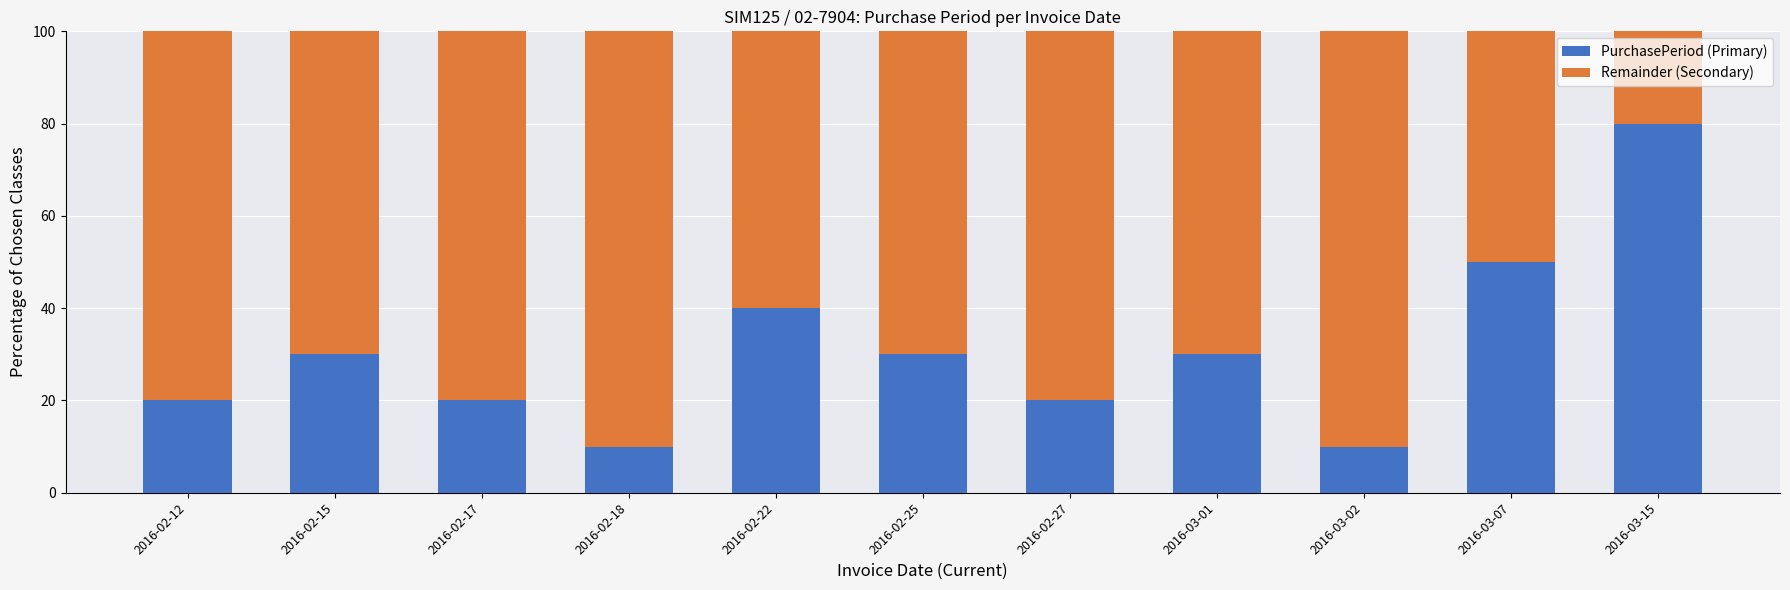

What is the total value across all series at 2016-02-15?

100